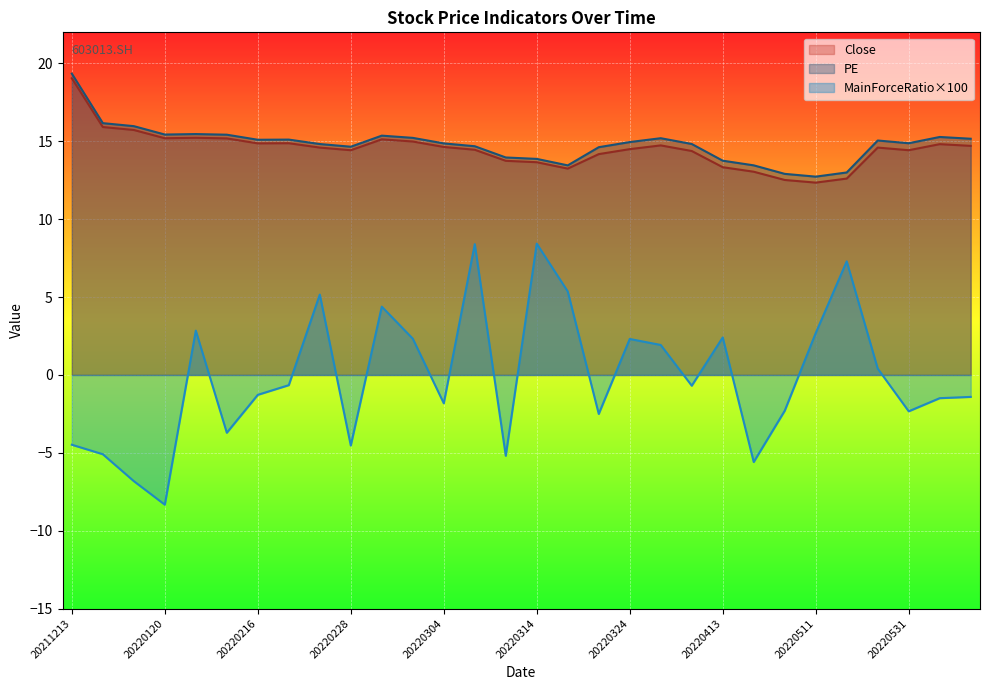

Which category has the lowest value in the MainForceRatio×100 series?

20220120